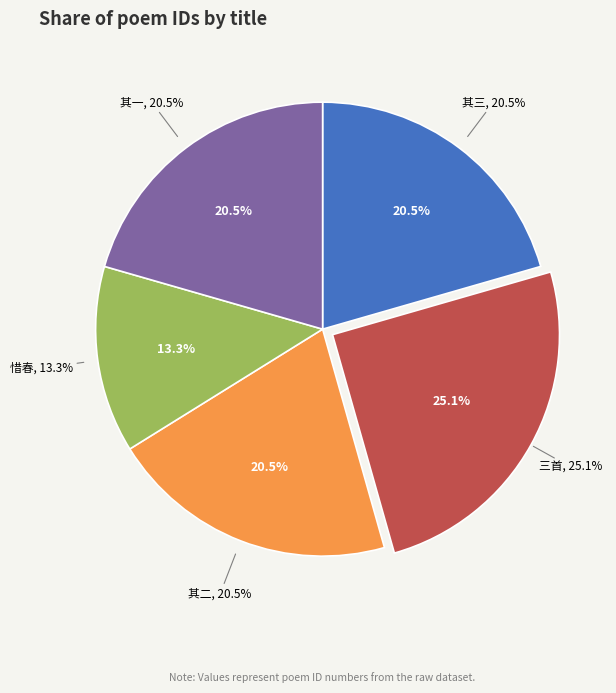

Rank the categories by value from lowest to highest.

惜春·惜春惟付酒杯深, 立春惟长舅、无学弟暨王、吴两生同游野寺看梅三首 其一, 立春惟长舅、无学弟暨王、吴两生同游野寺看梅三首 其二, 立春惟长舅、无学弟暨王、吴两生同游野寺看梅三首 其三, 立春惟长舅、无学弟暨王、吴两生同游野寺看梅三首